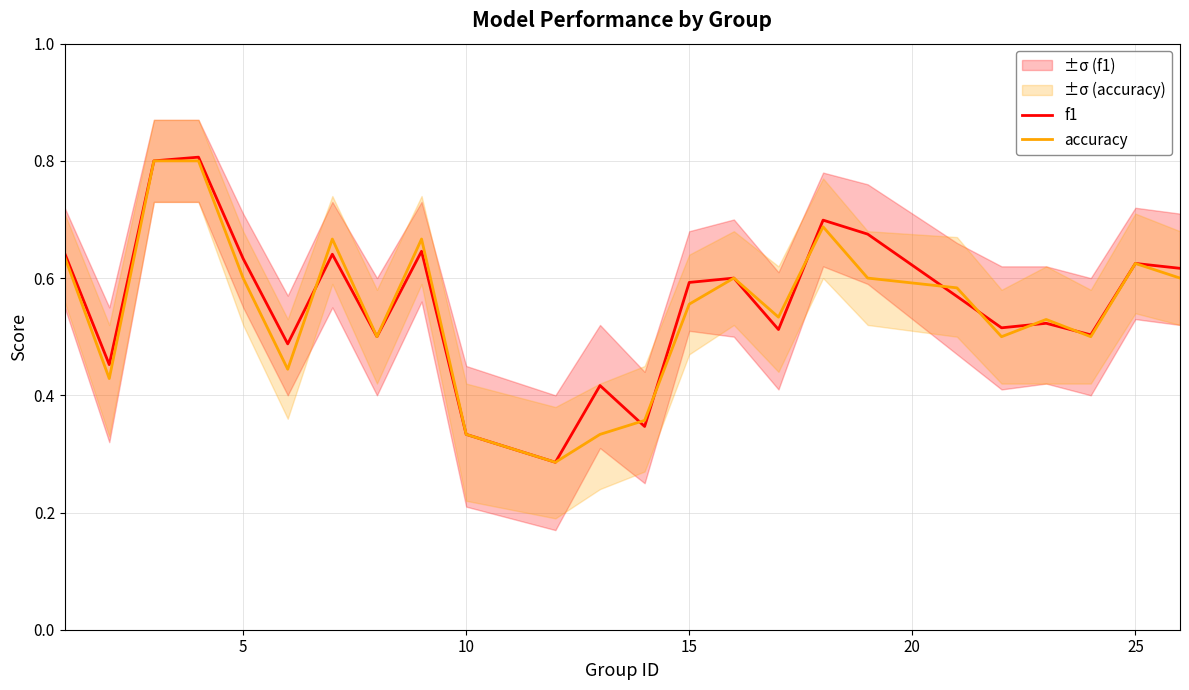

What is the smallest value displayed?

0.3